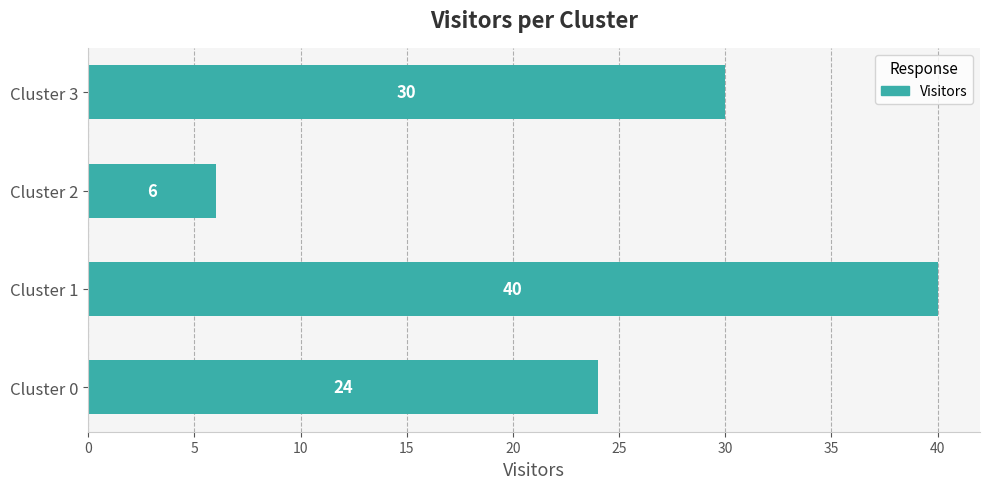

Reading bottom to top, what are all the values shown in this chart?

Cluster 0=24	Cluster 1=40	Cluster 2=6	Cluster 3=30